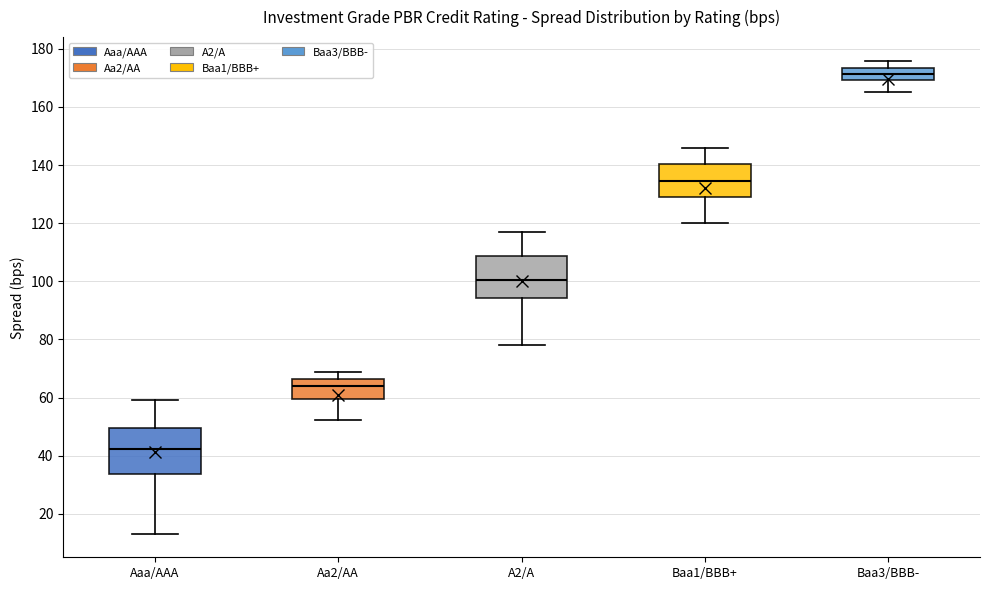

Which box's median line is the highest?

Baa3/BBB-